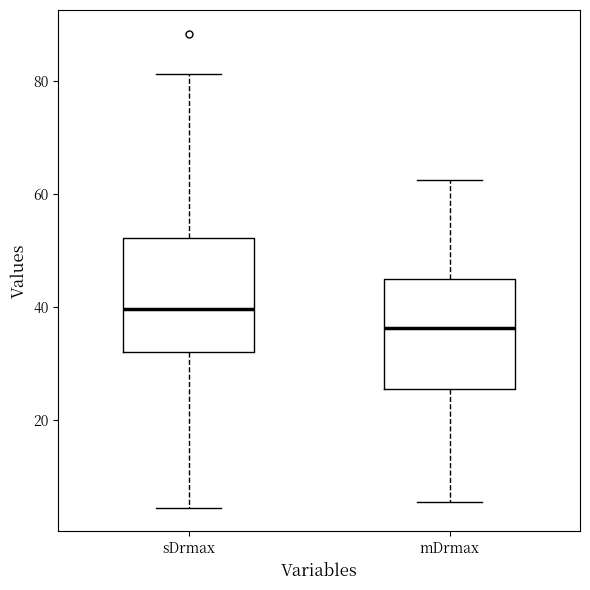

Reading left to right, transcribe this box plot: for each box, give where its median line is, the range the box spans, and where its two whiskers end, as read against the y-axis. The values are not printed on the chart, so give them approximately, as read against the axis.

sDrmax: median 40, box 32 to 52, whiskers 4 to 82
mDrmax: median 36, box 26 to 46, whiskers 6 to 62